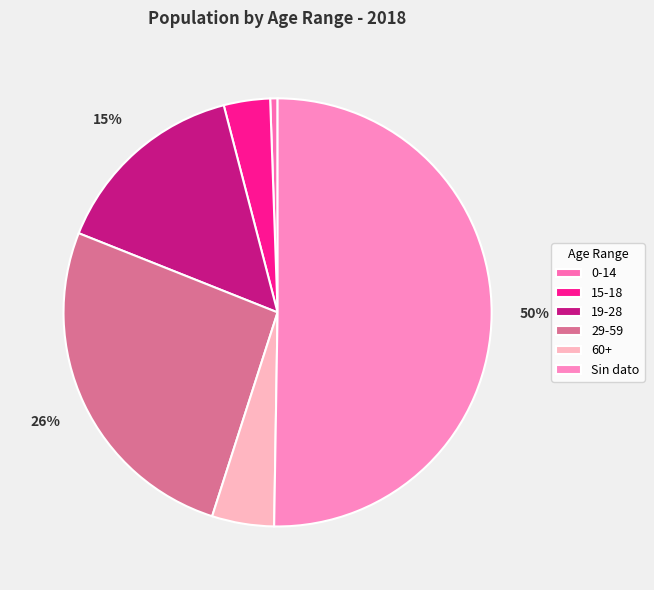

What is the ratio of the value at 0-14 to the value at 60+?

0.1